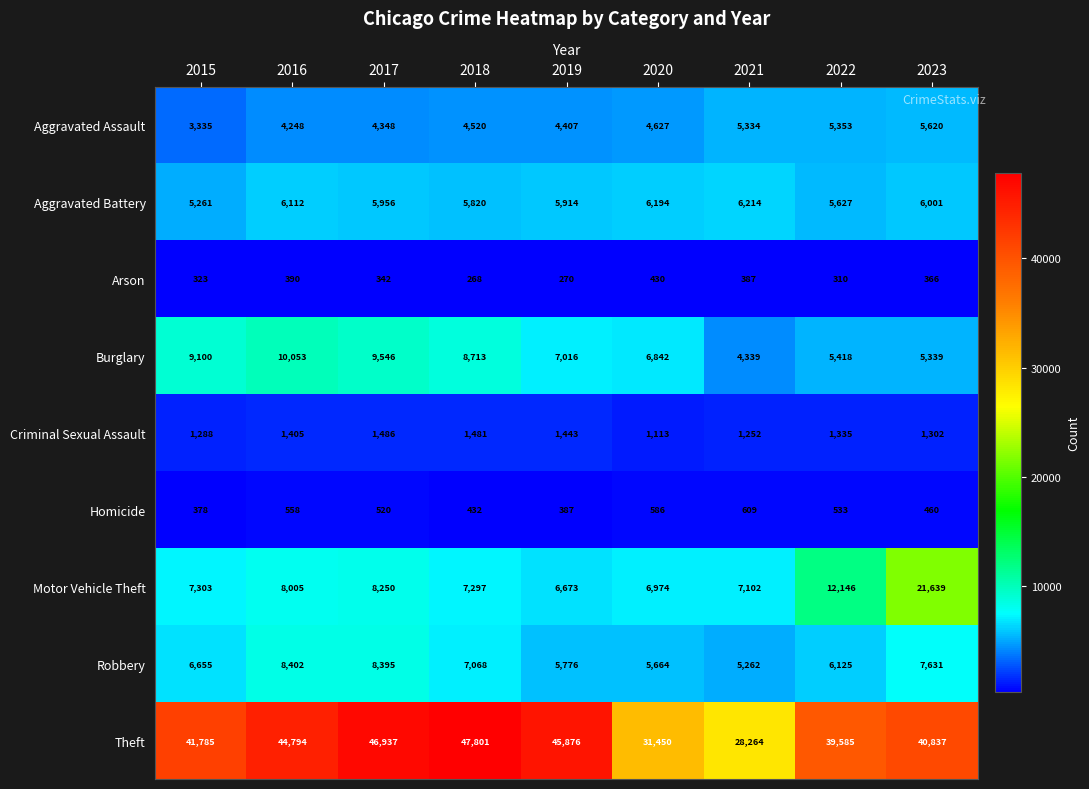

Which category has the lowest value in the Aggravated Assault series?

2015